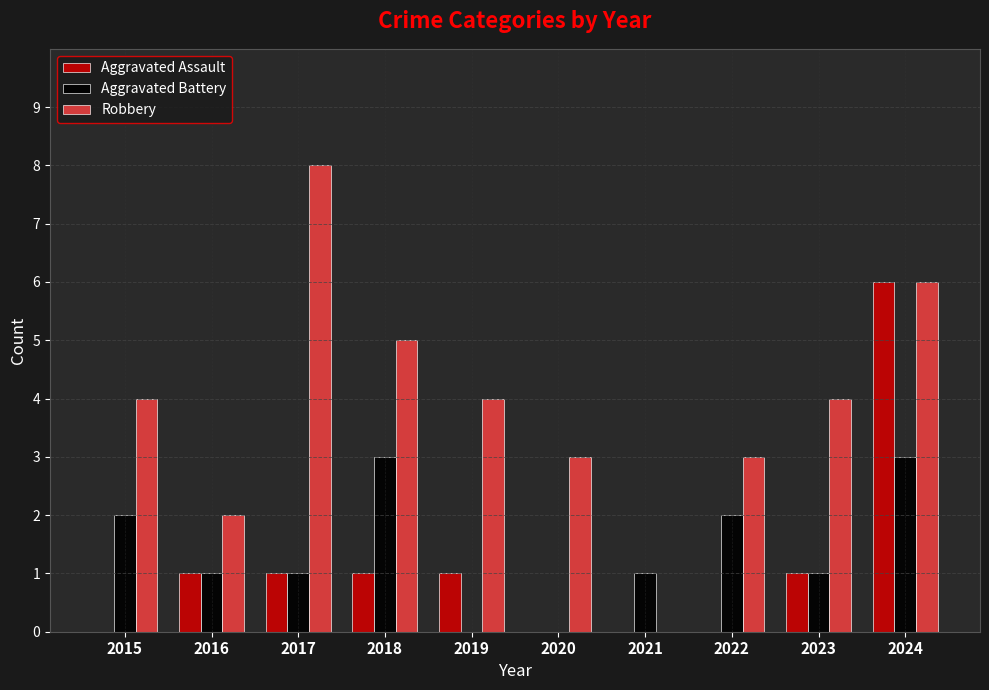

What value does the Aggravated Assault series have at 2017?

1